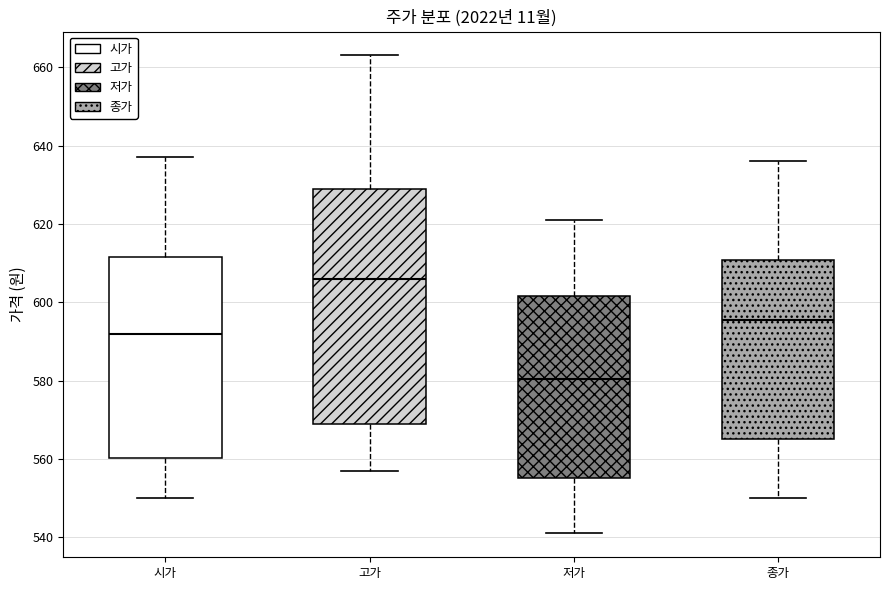

Where does the lower whisker of the box for 종가 end on the y-axis? The values are not printed on the chart, so give them approximately, as read against the axis.

550